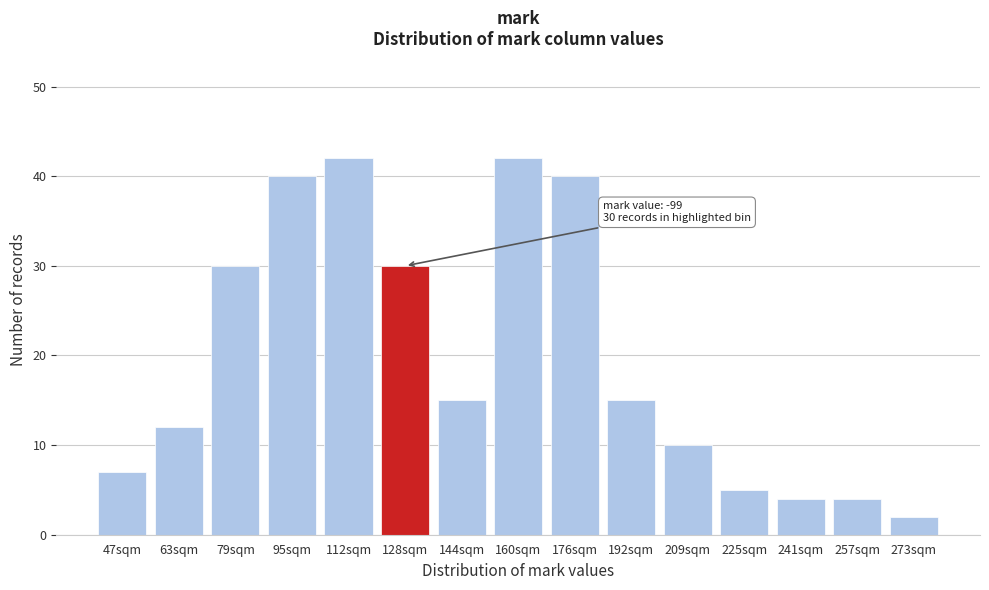

Reading right to left, extract all data points from this chart.

273sqm=2	257sqm=4	241sqm=4	225sqm=5	209sqm=10	192sqm=15	176sqm=40	160sqm=42	144sqm=15	128sqm=30	112sqm=42	95sqm=40	79sqm=30	63sqm=12	47sqm=7